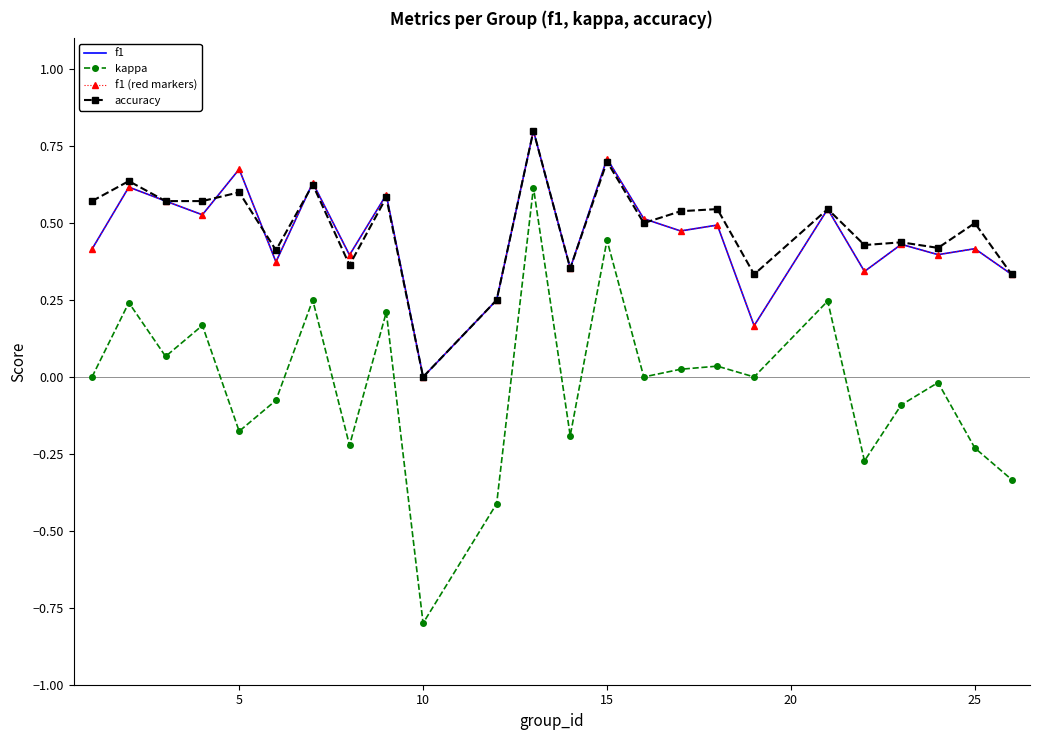

Reading left to right, extract all data points from this chart.

accuracy: 0.6	0.6	0.6	0.6	0.6	0.4	0.6	0.4	0.6	0.0	0.2	0.8	0.4	0.7	0.5	0.5	0.5	0.3	0.5	0.4	0.4	0.4	0.5	0.3
f1: 0.4	0.6	0.6	0.5	0.7	0.4	0.6	0.4	0.6	0.0	0.2	0.8	0.4	0.7	0.5	0.5	0.5	0.2	0.5	0.3	0.4	0.4	0.4	0.3
f1 (markers): 0.4	0.6	0.6	0.5	0.7	0.4	0.6	0.4	0.6	0.0	0.2	0.8	0.4	0.7	0.5	0.5	0.5	0.2	0.5	0.3	0.4	0.4	0.4	0.3
kappa: 0.0	0.2	0.1	0.2	-0.2	-0.1	0.2	-0.2	0.2	-0.8	-0.4	0.6	-0.2	0.4	0.0	0.0	0.0	0.0	0.2	-0.3	-0.1	-0.0	-0.2	-0.3